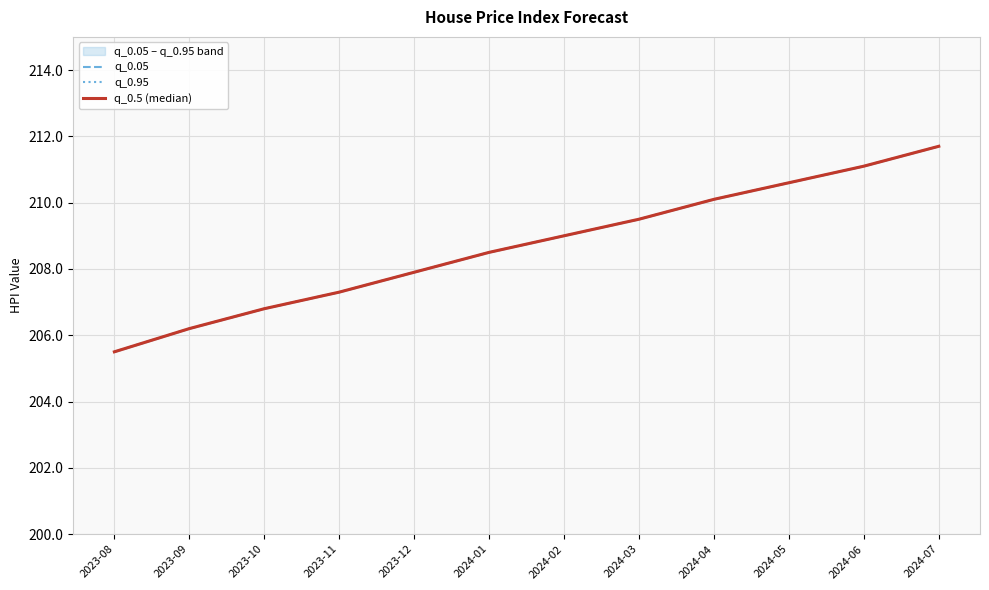

Reading left to right, what are all the values shown in this chart?

q_0.05: 205.5	206.2	206.8	207.3	207.9	208.5	209.0	209.5	210.1	210.6	211.1	211.7
q_0.95: 205.5	206.2	206.8	207.3	207.9	208.5	209.0	209.5	210.1	210.6	211.1	211.7
q_0.5 (median): 205.5	206.2	206.8	207.3	207.9	208.5	209.0	209.5	210.1	210.6	211.1	211.7